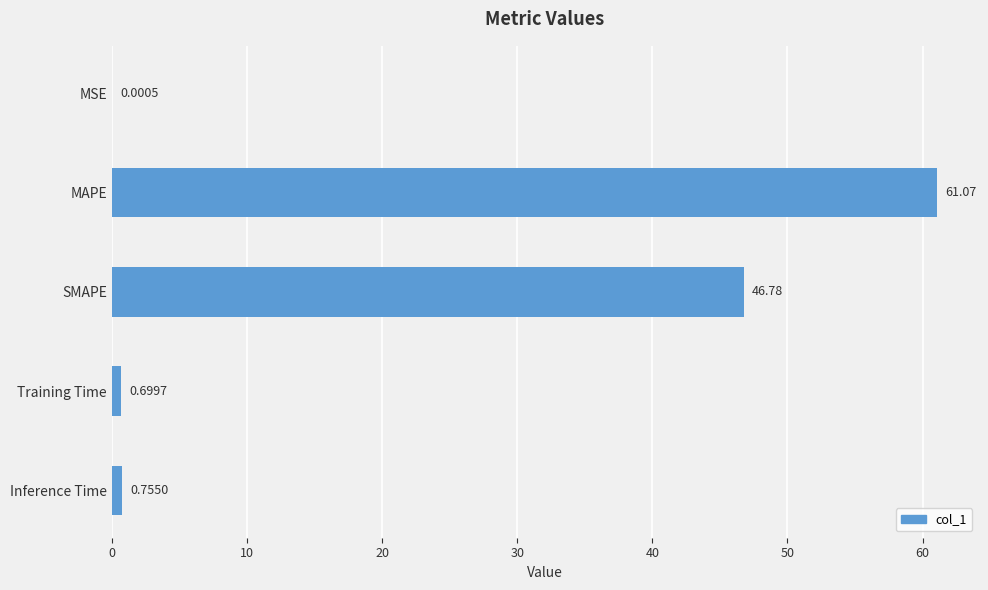

How many distinct data groups are displayed?

1